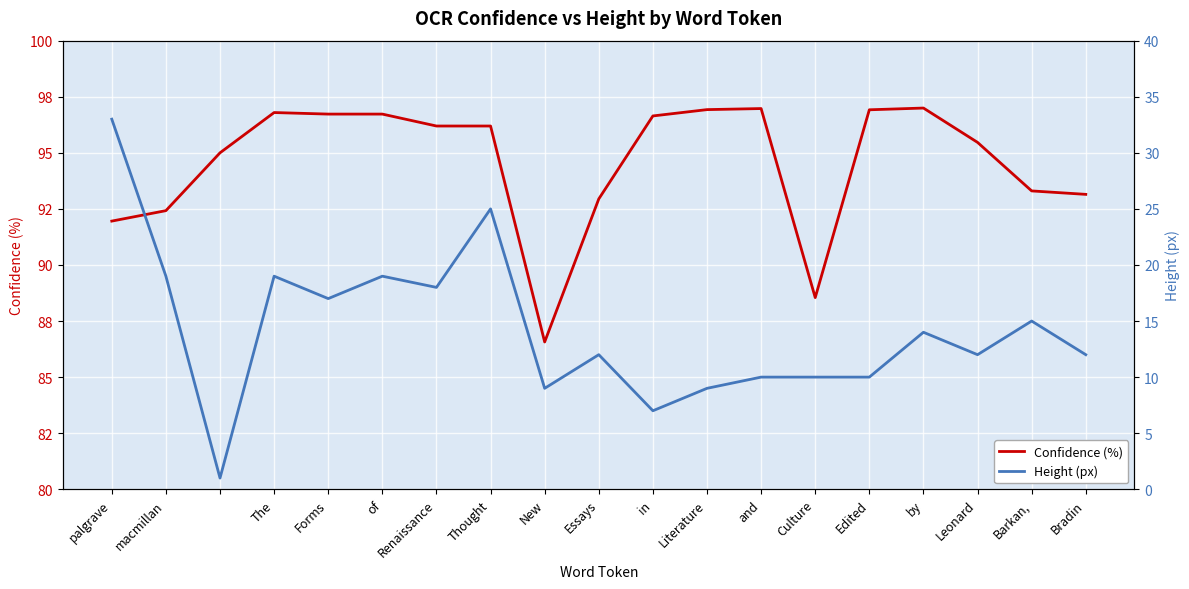

What is the average value of the Height (px) series?

14.3